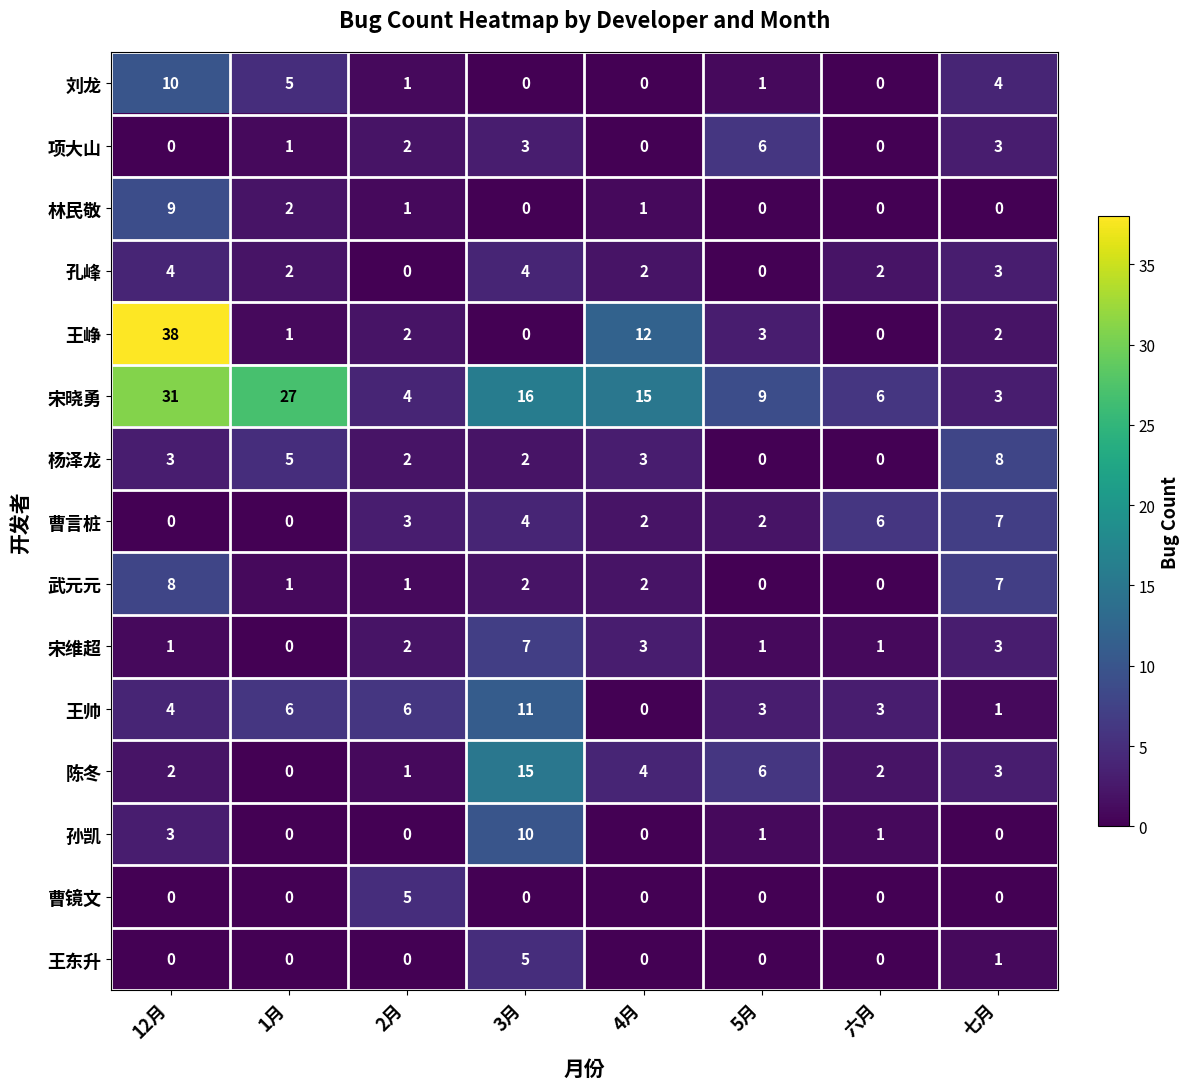

What is the difference between the maximum and minimum values in the 曹镜文 series?

5